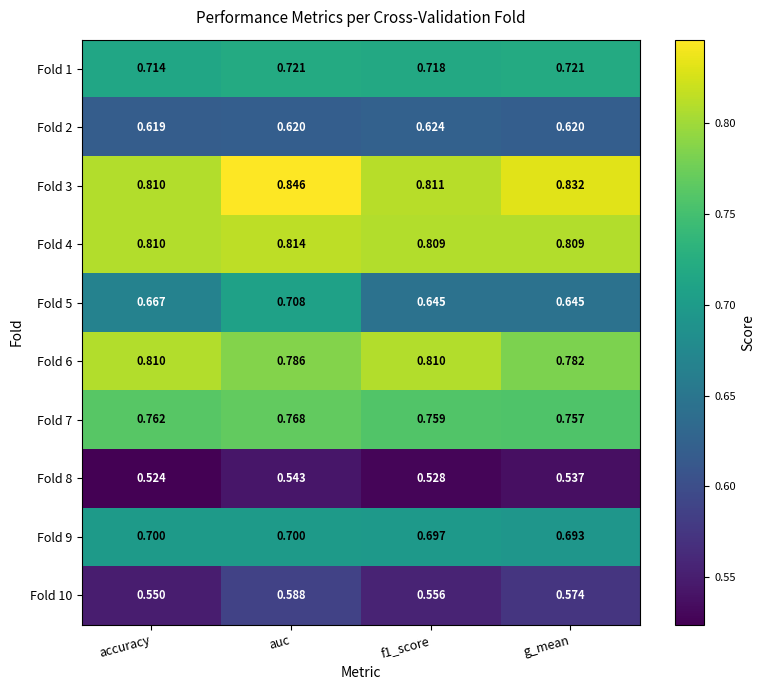

Which category has the lowest value across all series?

accuracy